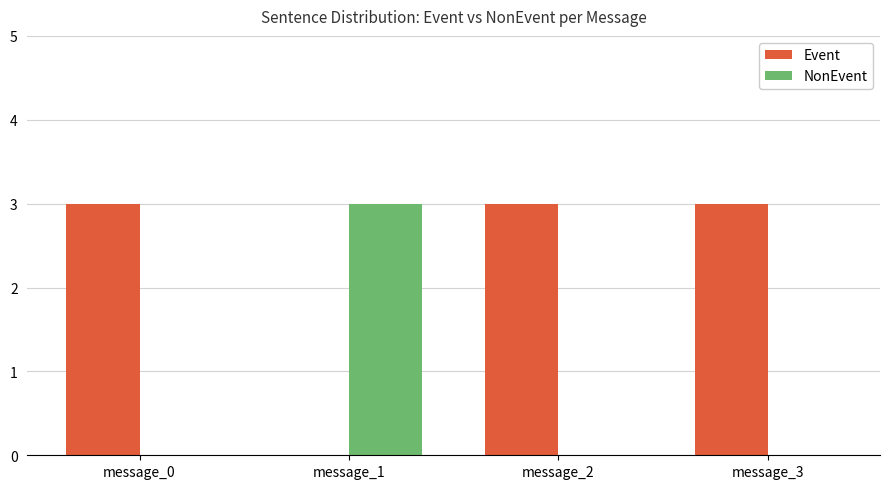

How many data points does each series have?

4